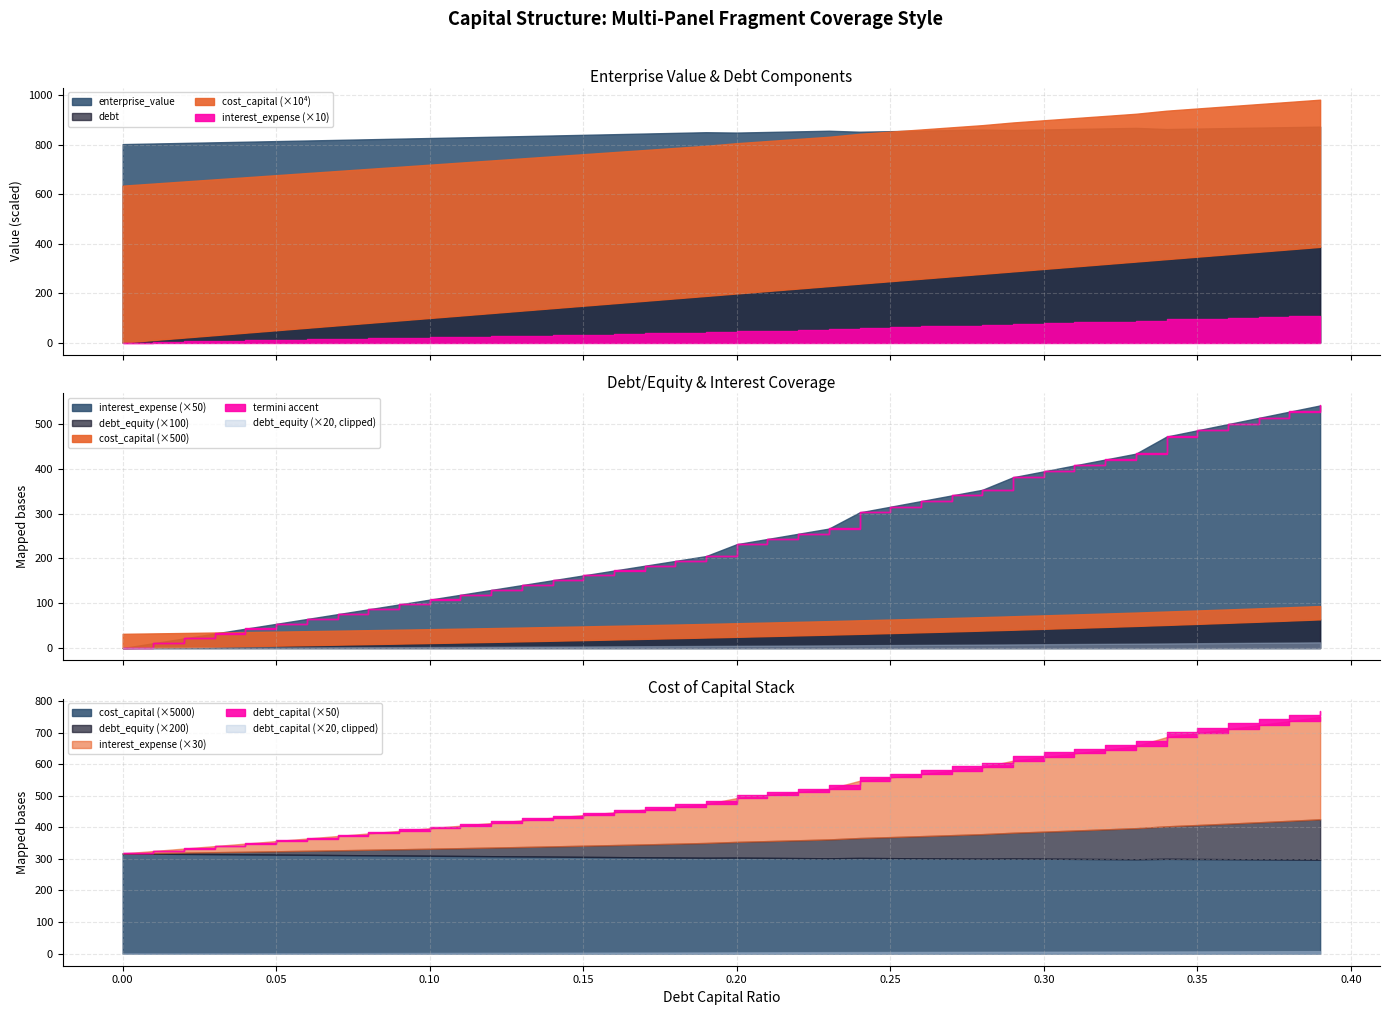

Reading right to left, list all the values displayed in this chart.

debt_capital: 0.39=0.4	0.38=0.4	0.37=0.4	0.36=0.4	0.35=0.3	0.34=0.3	0.33=0.3	0.32=0.3	0.31=0.3	0.3=0.3	0.29=0.3	0.28=0.3	0.27=0.3	0.26=0.3	0.25=0.2	0.24=0.2	0.23=0.2	0.22=0.2	0.21=0.2	0.2=0.2	0.19=0.2	0.18=0.2	0.17=0.2	0.16=0.2	0.15=0.1	0.14=0.1	0.13=0.1	0.12=0.1	0.11=0.1	0.1=0.1	0.09=0.1	0.08=0.1	0.07=0.1	0.06=0.1	0.05=0.1	0.04=0.0	0.03=0.0	0.02=0.0	0.01=0.0	0.0=0.0
enterprise_value: 0.39=873.5	0.38=871.5	0.37=869.6	0.36=867.6	0.35=865.7	0.34=863.7	0.33=868.4	0.32=866.3	0.31=864.1	0.3=862.0	0.29=859.9	0.28=861.8	0.27=859.5	0.26=857.3	0.25=855.1	0.24=852.9	0.23=856.9	0.22=854.4	0.21=851.9	0.2=849.4	0.19=850.9	0.18=848.2	0.17=845.5	0.16=842.9	0.15=840.3	0.14=837.7	0.13=835.1	0.12=832.5	0.11=830.0	0.1=827.4	0.09=824.9	0.08=822.4	0.07=819.9	0.06=817.4	0.05=814.9	0.04=812.5	0.03=810.0	0.02=807.6	0.01=805.2	0.0=802.8
debt: 0.39=387.0	0.38=377.0	0.37=367.1	0.36=357.2	0.35=347.3	0.34=337.3	0.33=327.4	0.32=317.5	0.31=307.6	0.3=297.7	0.29=287.7	0.28=277.8	0.27=267.9	0.26=258.0	0.25=248.1	0.24=238.1	0.23=228.2	0.22=218.3	0.21=208.4	0.2=198.4	0.19=188.5	0.18=178.6	0.17=168.7	0.16=158.8	0.15=148.8	0.14=138.9	0.13=129.0	0.12=119.1	0.11=109.1	0.1=99.2	0.09=89.3	0.08=79.4	0.07=69.5	0.06=59.5	0.05=49.6	0.04=39.7	0.03=29.8	0.02=19.8	0.01=9.9	0.0=0.0
interest_expense: 0.39=10.8	0.38=10.5	0.37=10.3	0.36=10.0	0.35=9.7	0.34=9.4	0.33=8.7	0.32=8.4	0.31=8.1	0.3=7.9	0.29=7.6	0.28=7.1	0.27=6.8	0.26=6.6	0.25=6.3	0.24=6.1	0.23=5.3	0.22=5.1	0.21=4.9	0.2=4.6	0.19=4.1	0.18=3.9	0.17=3.7	0.16=3.5	0.15=3.2	0.14=3.0	0.13=2.8	0.12=2.6	0.11=2.4	0.1=2.2	0.09=1.9	0.08=1.7	0.07=1.5	0.06=1.3	0.05=1.1	0.04=0.9	0.03=0.6	0.02=0.4	0.01=0.2	0.0=0.0
debt_equity: 0.39=0.6	0.38=0.6	0.37=0.6	0.36=0.6	0.35=0.5	0.34=0.5	0.33=0.5	0.32=0.5	0.31=0.4	0.3=0.4	0.29=0.4	0.28=0.4	0.27=0.4	0.26=0.4	0.25=0.3	0.24=0.3	0.23=0.3	0.22=0.3	0.21=0.3	0.2=0.2	0.19=0.2	0.18=0.2	0.17=0.2	0.16=0.2	0.15=0.2	0.14=0.2	0.13=0.1	0.12=0.1	0.11=0.1	0.1=0.1	0.09=0.1	0.08=0.1	0.07=0.1	0.06=0.1	0.05=0.1	0.04=0.0	0.03=0.0	0.02=0.0	0.01=0.0	0.0=0.0
cost_capital: 0.39=0.1	0.38=0.1	0.37=0.1	0.36=0.1	0.35=0.1	0.34=0.1	0.33=0.1	0.32=0.1	0.31=0.1	0.3=0.1	0.29=0.1	0.28=0.1	0.27=0.1	0.26=0.1	0.25=0.1	0.24=0.1	0.23=0.1	0.22=0.1	0.21=0.1	0.2=0.1	0.19=0.1	0.18=0.1	0.17=0.1	0.16=0.1	0.15=0.1	0.14=0.1	0.13=0.1	0.12=0.1	0.11=0.1	0.1=0.1	0.09=0.1	0.08=0.1	0.07=0.1	0.06=0.1	0.05=0.1	0.04=0.1	0.03=0.1	0.02=0.1	0.01=0.1	0.0=0.1